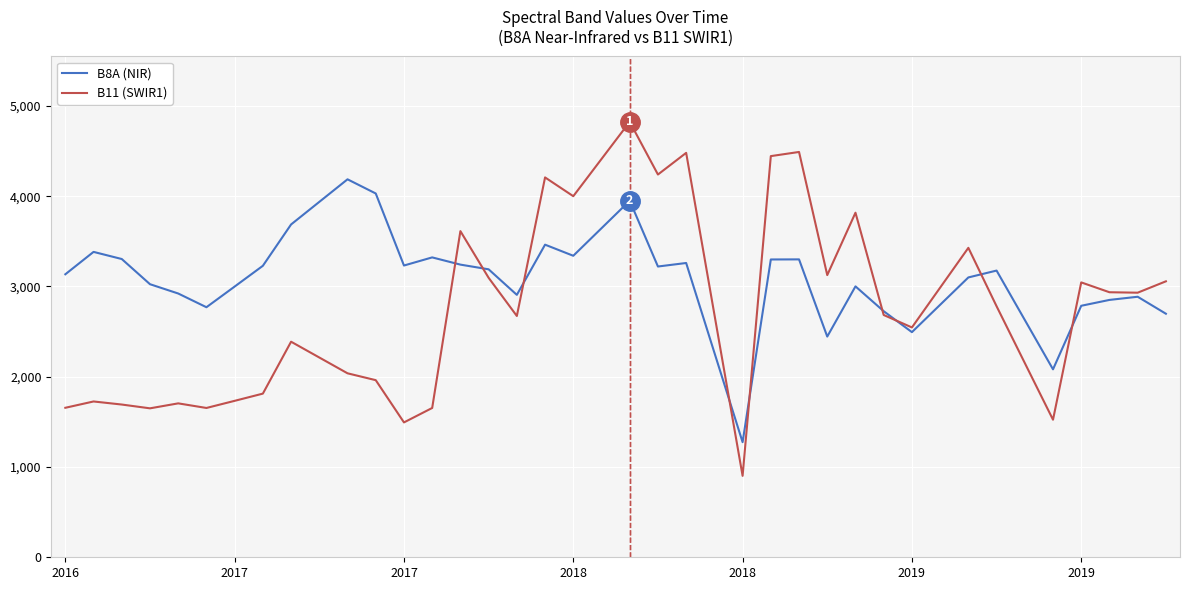

Which series has the largest total across all categories?

B8A (NIR)